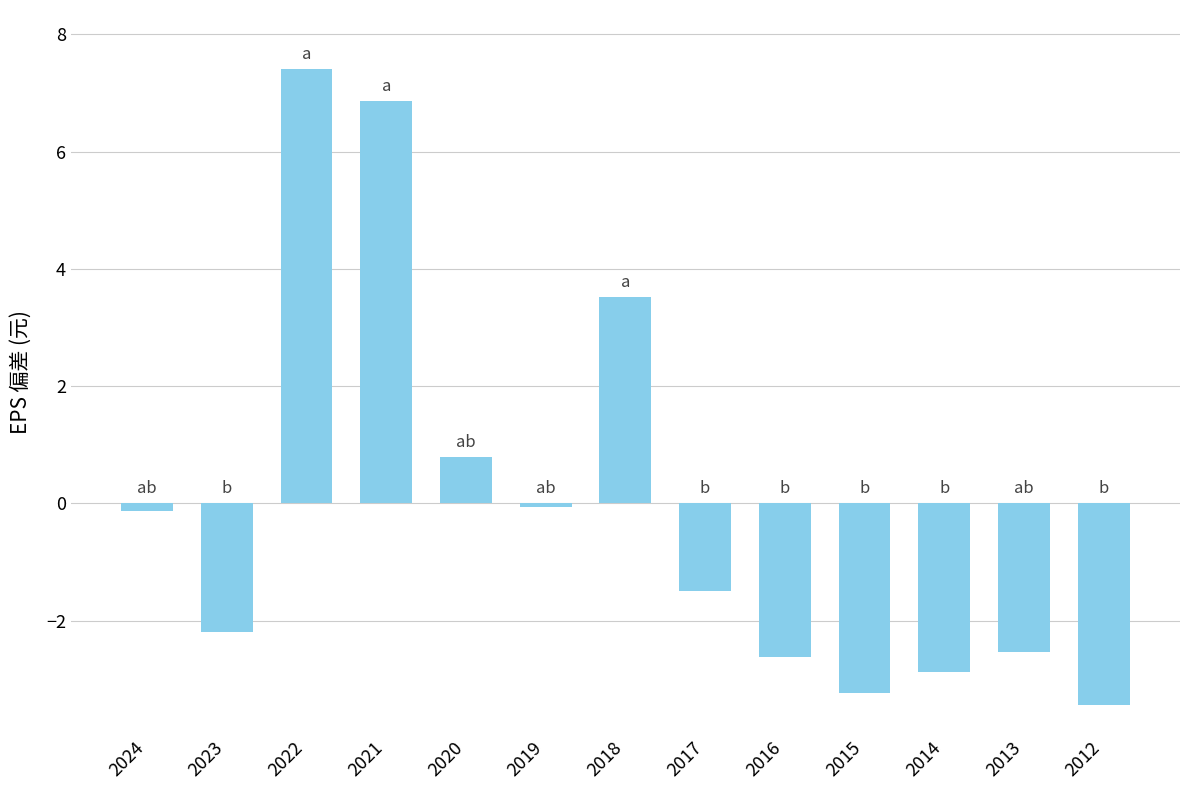

The value at 2014 is -2.9. True or false?

True